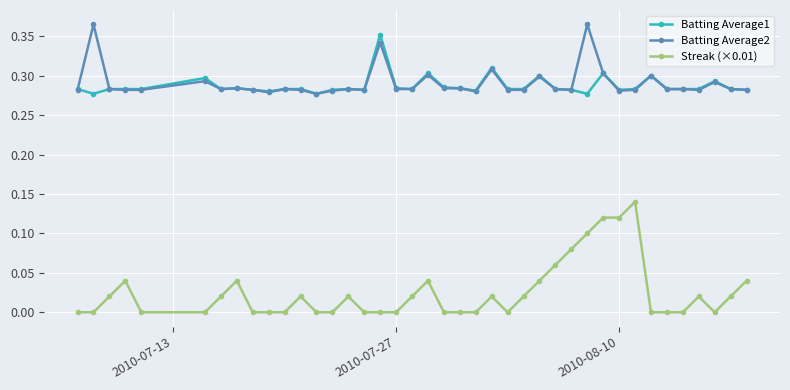

How many series are shown in this chart?

3